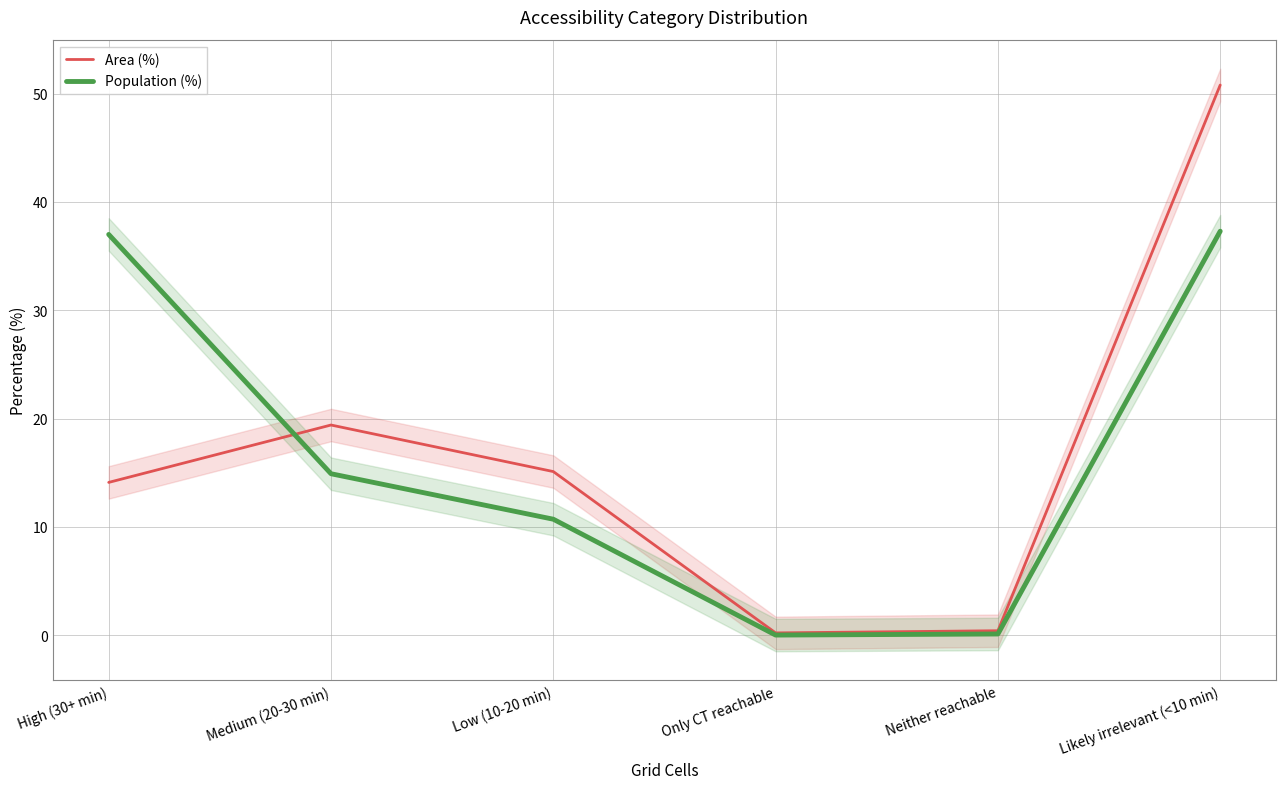

What is the total value across all series at Medium (20-30 min)?

34.3